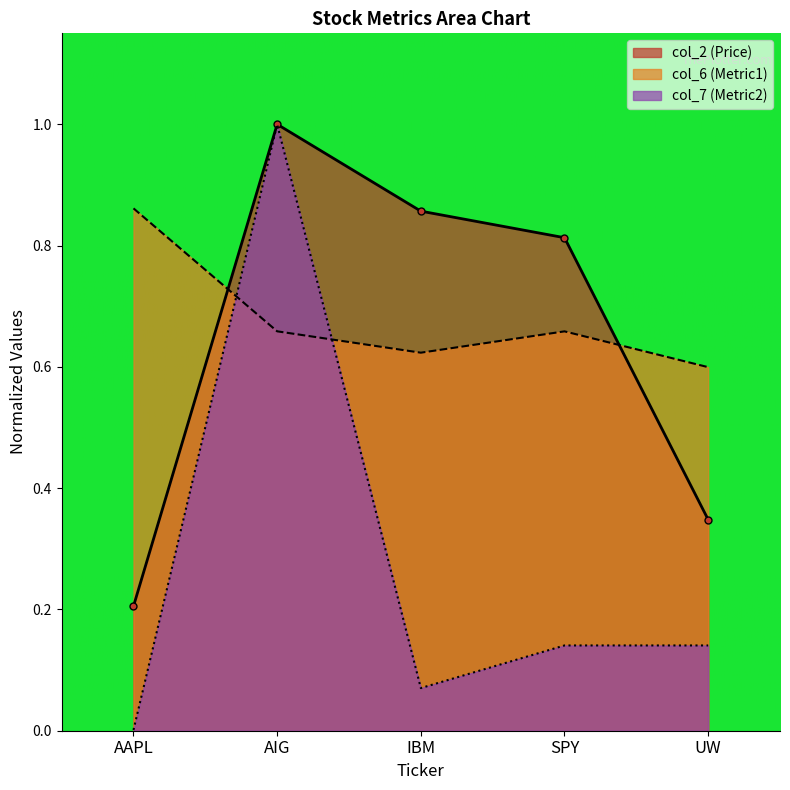

Is the value of col_7 at UW greater than the value of col_2 at AIG?

No